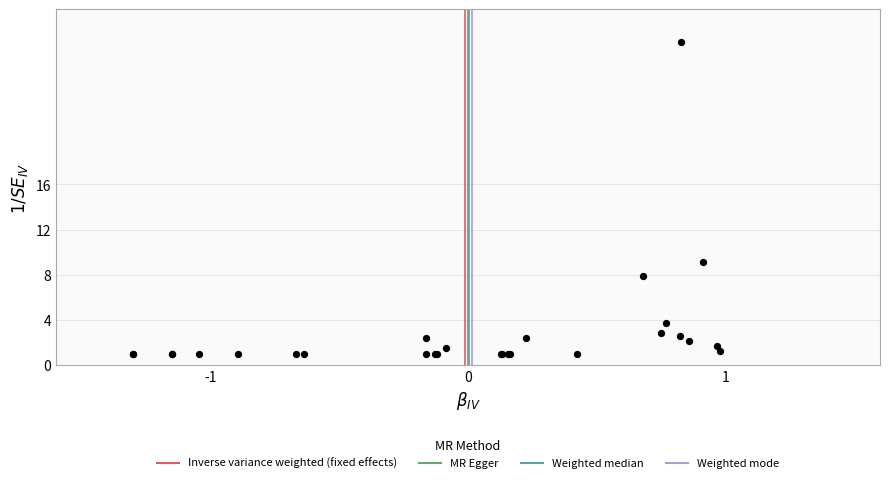

What Y value in the scatter plot is closest to 14?

9.1